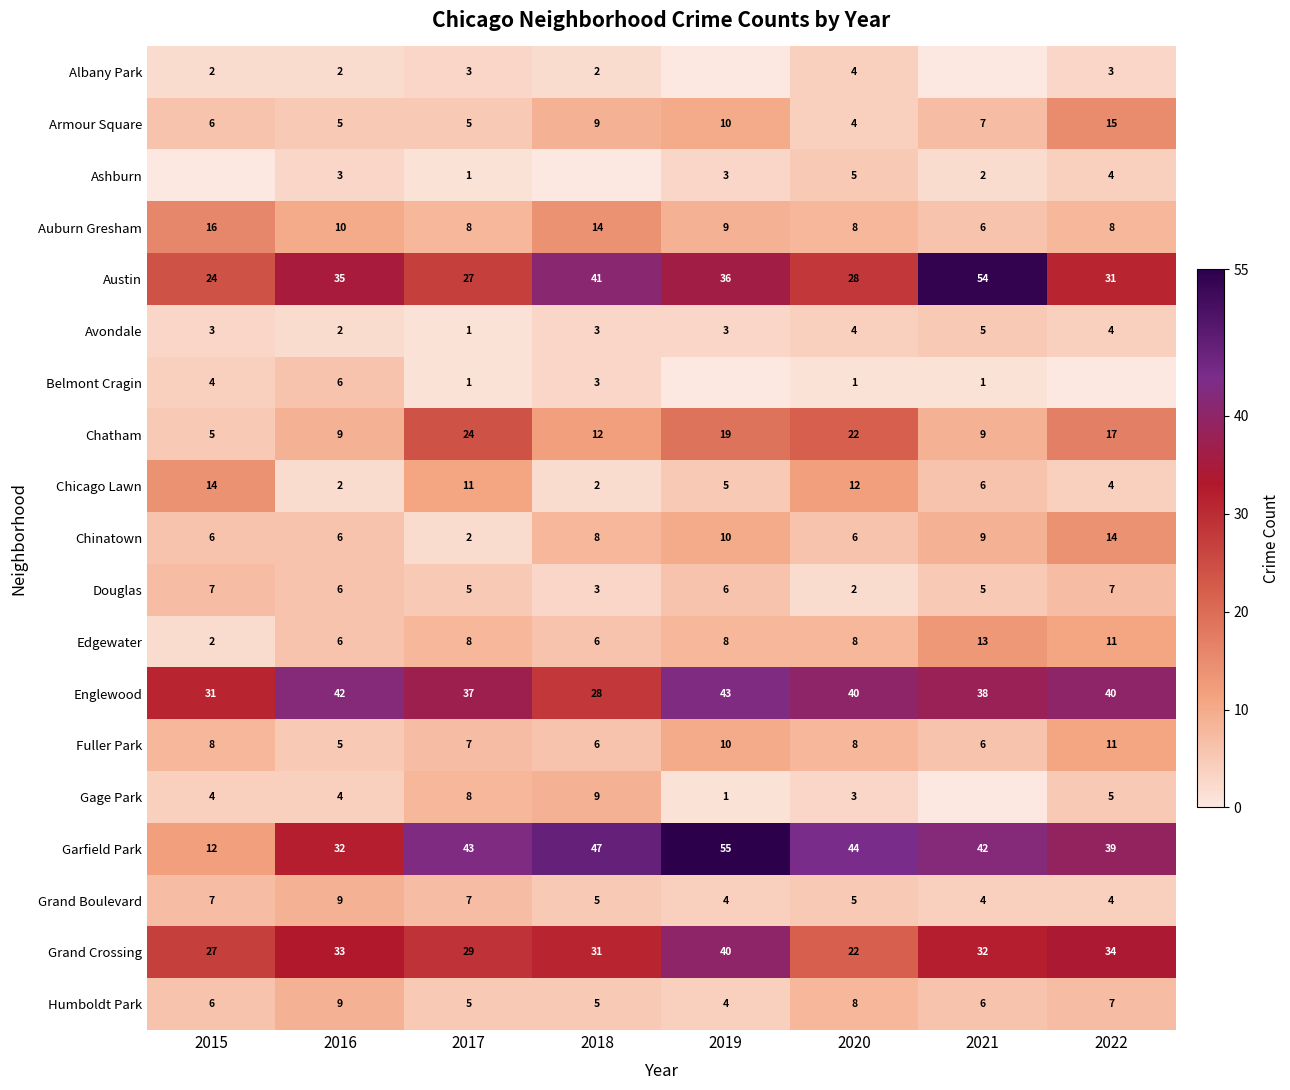

What is the sum of the Austin values at 2021 and 2022?

85